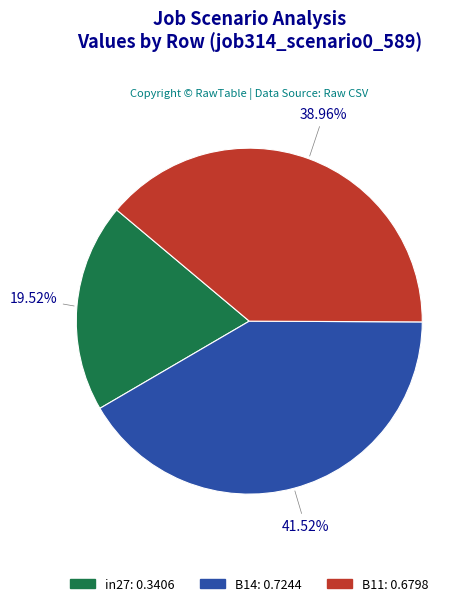

To the nearest percent, what is the difference between the B14 and B11 slice percentages?

3%